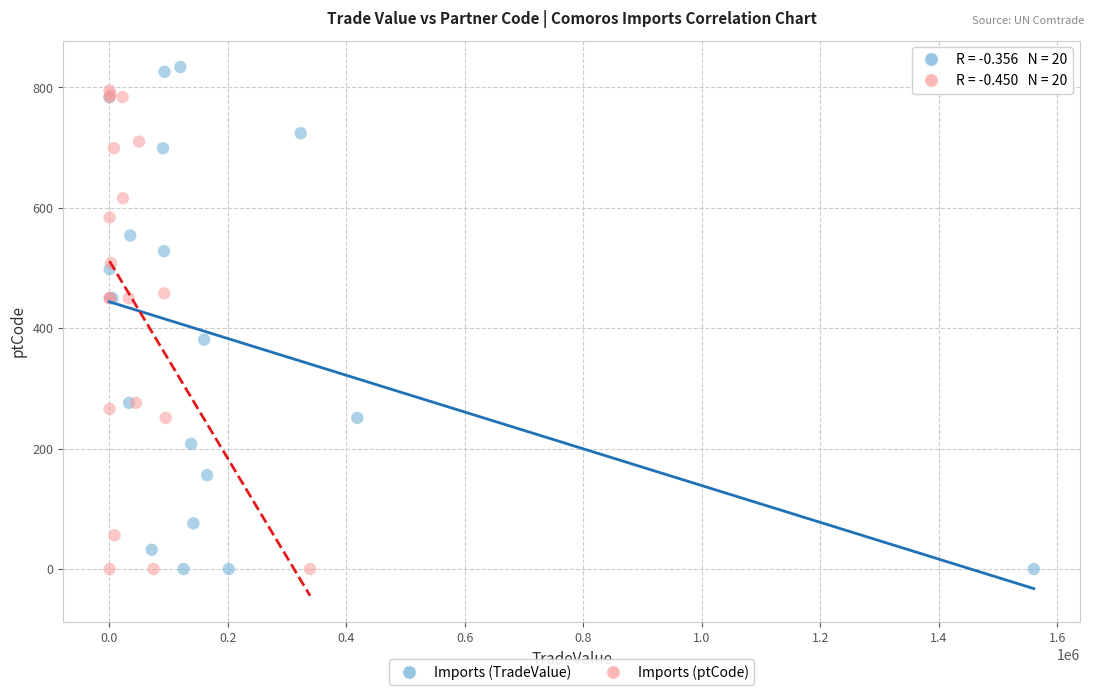

Which series reaches the maximum Y coordinate?

Imports (TradeValue)